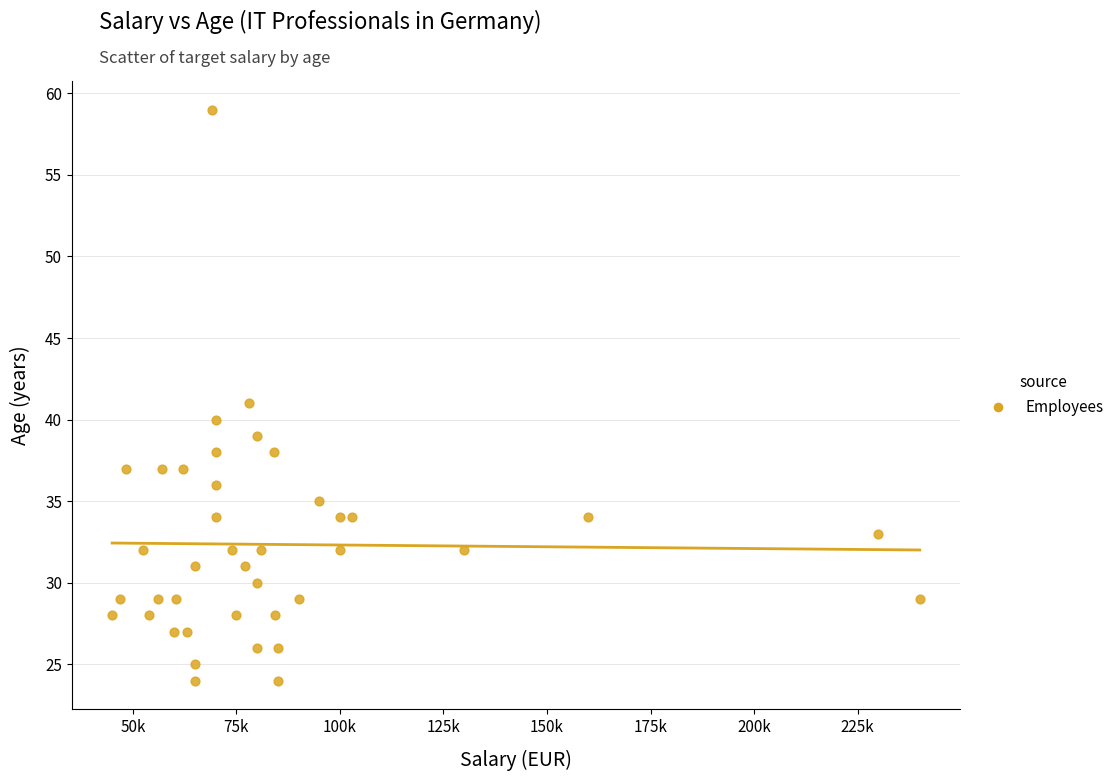

What is the range of Y values (max minus min)?

35